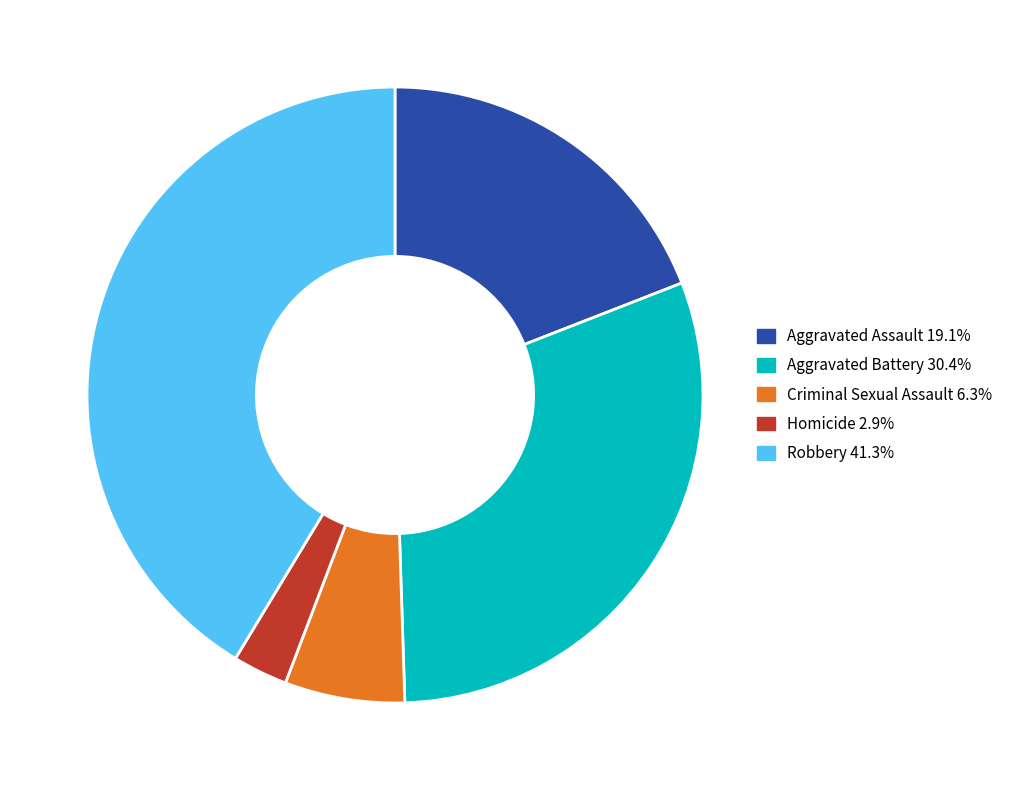

True or false: Criminal Sexual Assault accounts for 6% of the total.

True